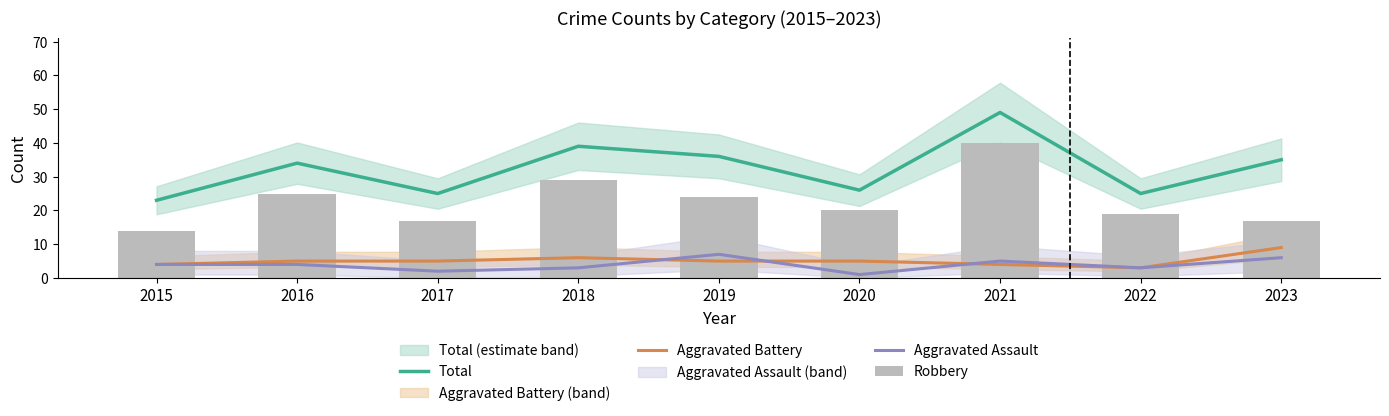

At which label does Total first exceed 34?

2018